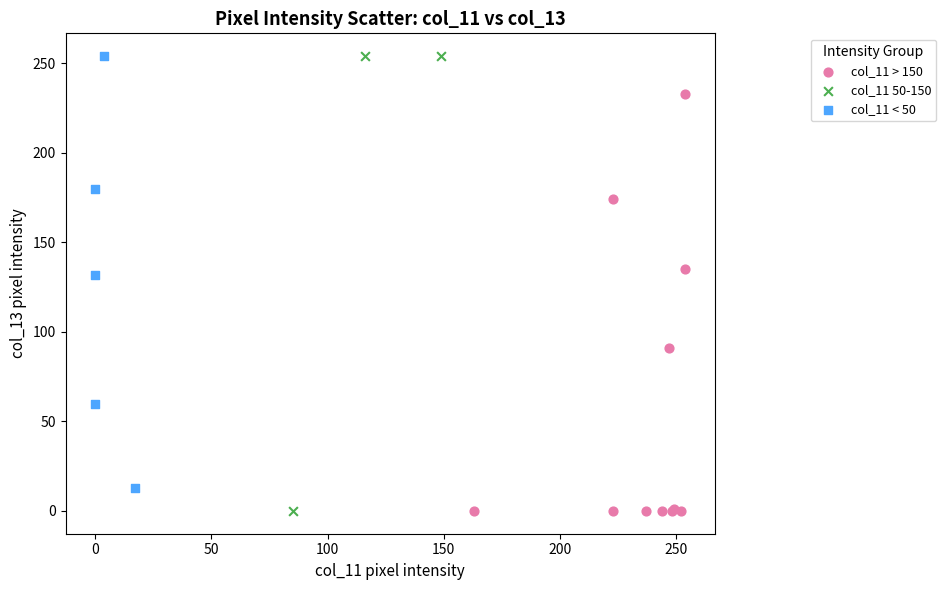

Which series has the largest Y range (max minus min)?

col_11 50-150